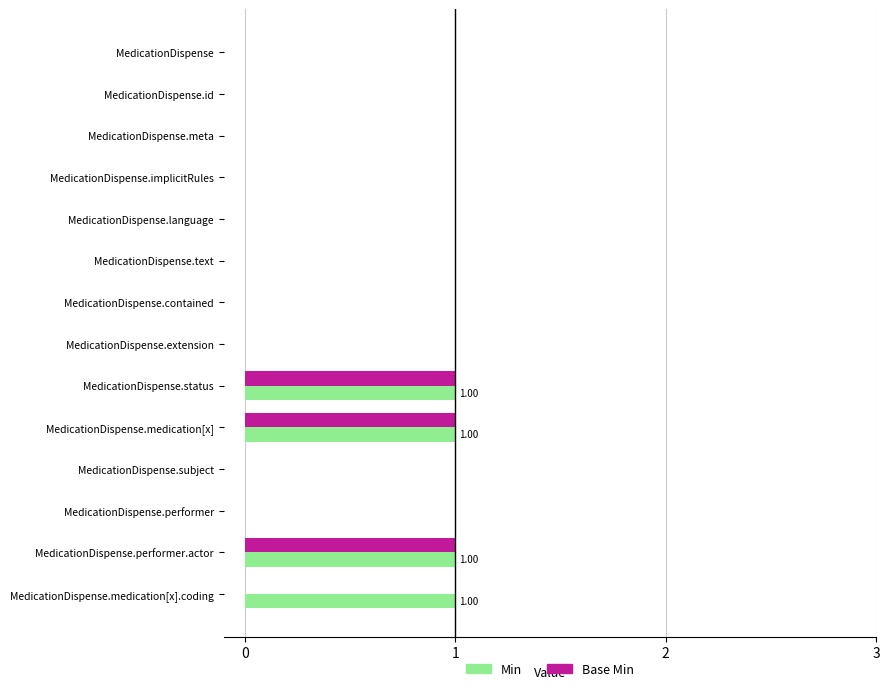

Count the number of categories in the chart.

14